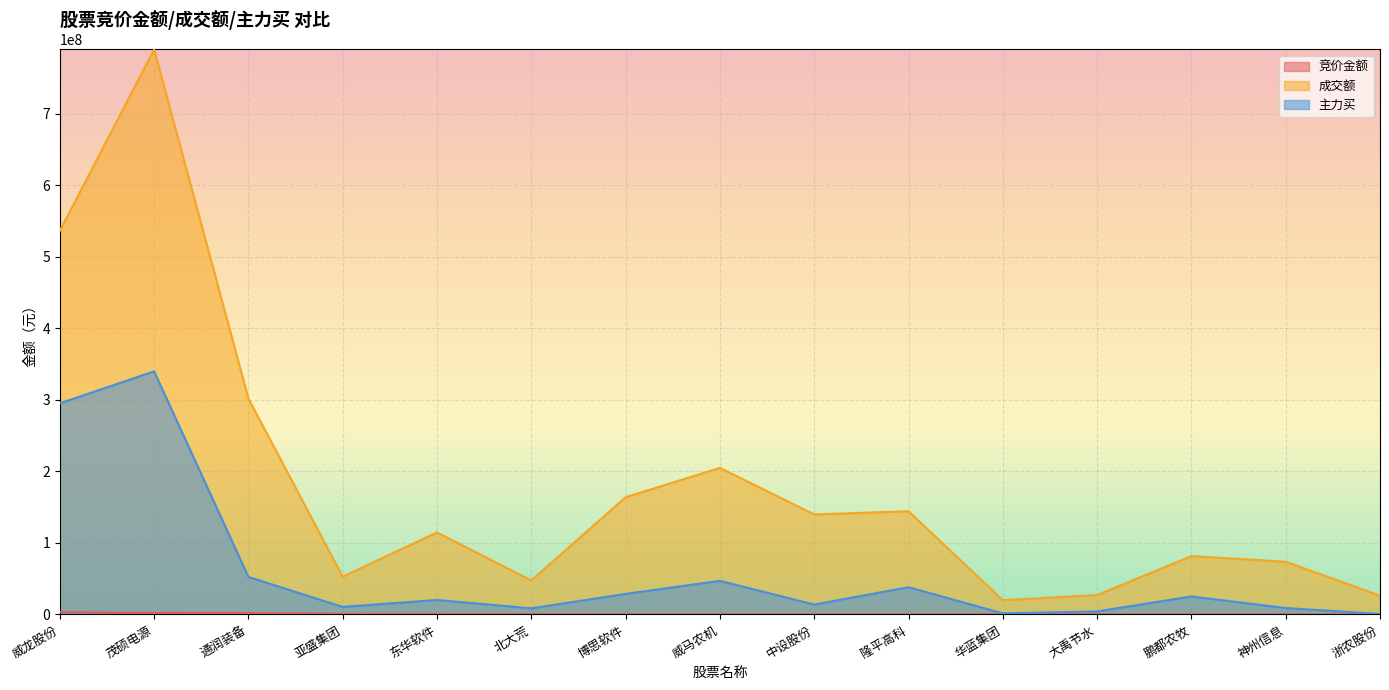

Reading left to right, list all the values displayed in this chart.

竞价金额: 威龙股份=3225420	茂硕电源=2162052	通润装备=1976400	亚盛集团=926934	东华软件=824086	北大荒=548590	博思软件=454360	威马农机=421614	中设股份=387807	隆平高科=346788	华蓝集团=290752	大禹节水=232308	鹏都农牧=222912	神州信息=221408	浙农股份=107262
成交额: 威龙股份=536289548	茂硕电源=789897900	通润装备=301830004	亚盛集团=52858441	东华软件=114698449	北大荒=47547441	博思软件=163909837	威马农机=204927788	中设股份=139807298	隆平高科=144287085	华蓝集团=19947776	大禹节水=27102392	鹏都农牧=81534427	神州信息=73687006	浙农股份=26318756
主力买: 威龙股份=295201773	茂硕电源=339870279	通润装备=52491889	亚盛集团=10546547	东华软件=20253507	北大荒=8536753	博思软件=28741668	威马农机=47030702	中设股份=13877375	隆平高科=38104930	华蓝集团=1544964	大禹节水=4209554	鹏都农牧=25165438	神州信息=9011938	浙农股份=695406